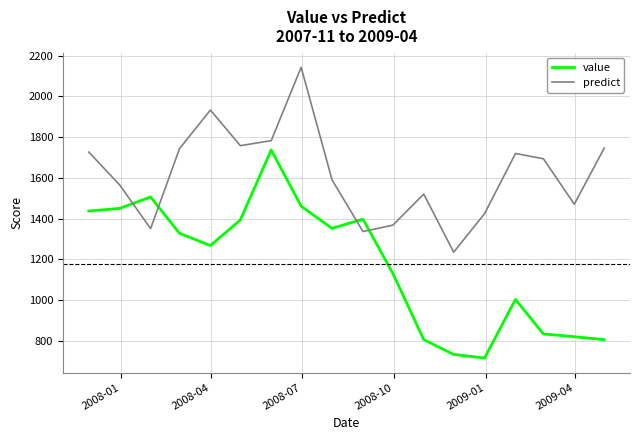

What is the minimum value for value?

716.1